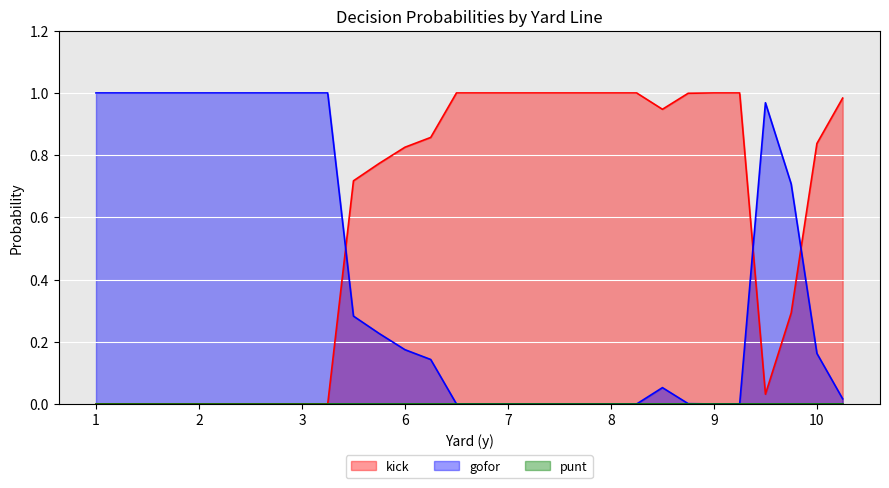

Is it true that gofor equals 0.0 at 7?

True